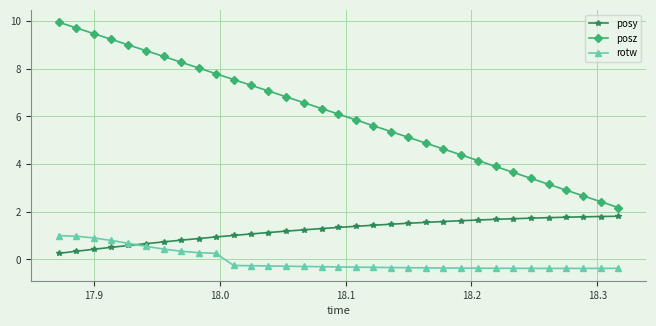

True or false: posz has more than 0 points higher than both neighbors.

False